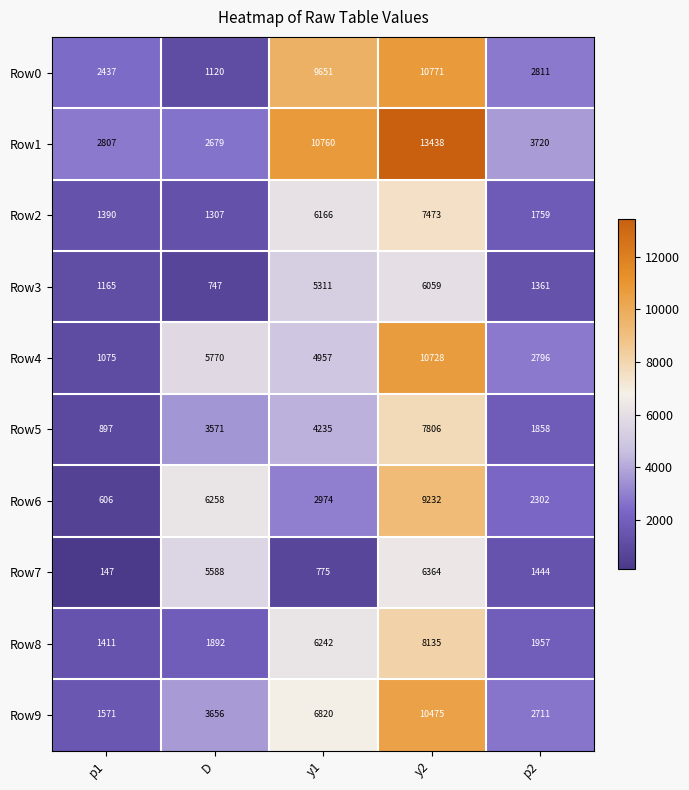

What is the total value across all series at y2?

90481